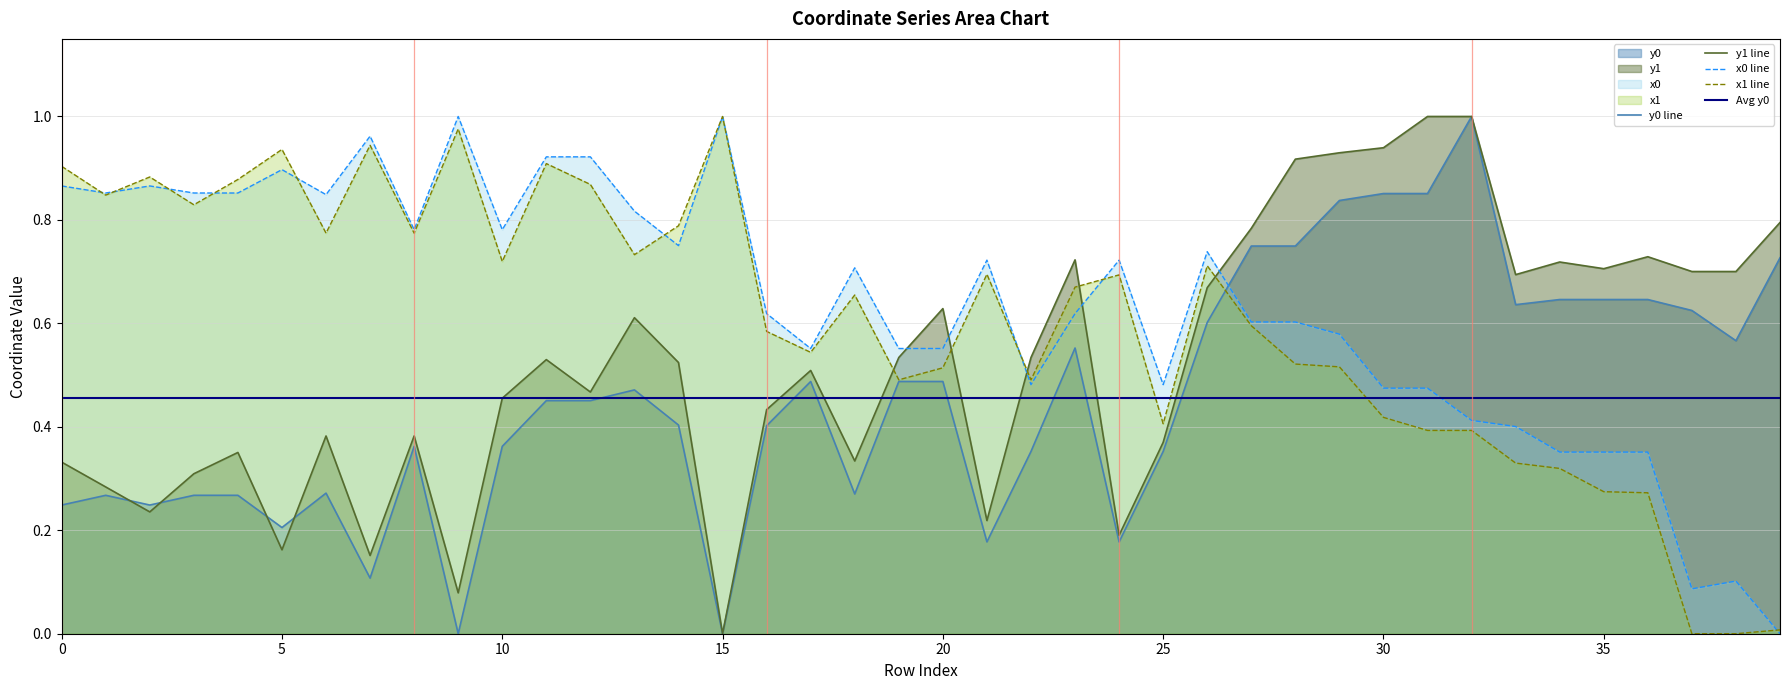

What are all the series names shown in the legend?

x0, y0, x1, y1